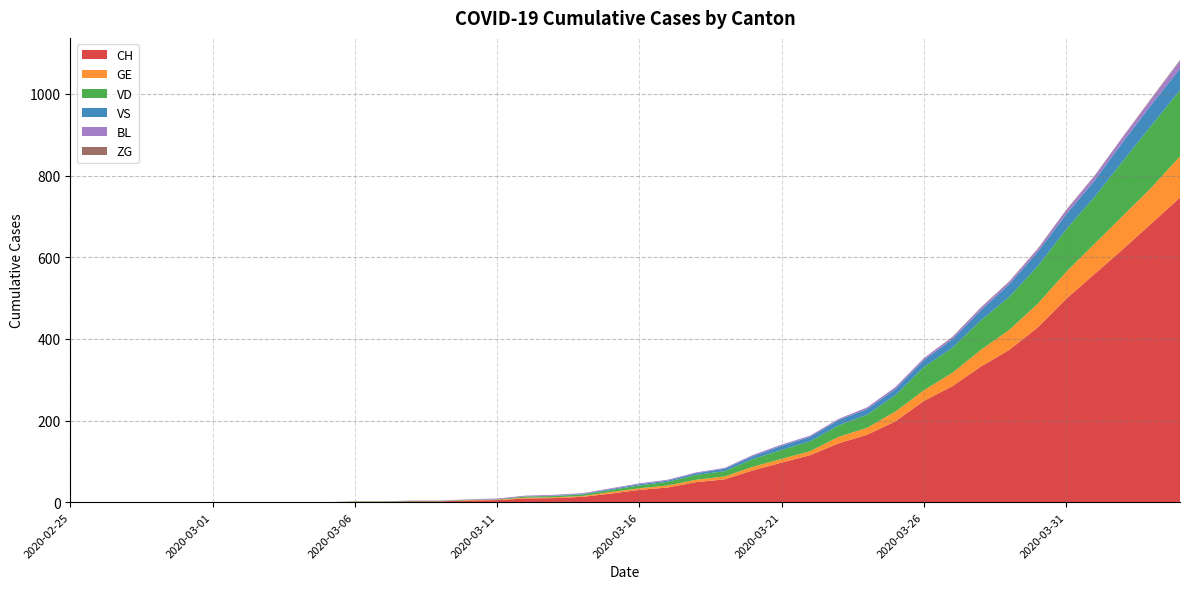

Reading left to right, list all the values displayed in this chart.

CH: 2020-02-25=0	2020-02-26=0	2020-02-27=0	2020-02-28=0	2020-02-29=0	2020-03-01=0	2020-03-02=0	2020-03-03=0	2020-03-04=0	2020-03-05=0	2020-03-06=1	2020-03-07=1	2020-03-08=2	2020-03-09=2	2020-03-10=4	2020-03-11=5	2020-03-12=9	2020-03-13=10	2020-03-14=13	2020-03-15=21	2020-03-16=30	2020-03-17=36	2020-03-18=49	2020-03-19=56	2020-03-20=78	2020-03-21=97	2020-03-22=115	2020-03-23=144	2020-03-24=165	2020-03-25=198	2020-03-26=248	2020-03-27=284	2020-03-28=332	2020-03-29=373	2020-03-30=428	2020-03-31=498	2020-04-01=559	2020-04-02=620	2020-04-03=683	2020-04-04=746
GE: 2020-02-25=0	2020-02-26=0	2020-02-27=0	2020-02-28=0	2020-02-29=0	2020-03-01=0	2020-03-02=0	2020-03-03=0	2020-03-04=0	2020-03-05=0	2020-03-06=0	2020-03-07=0	2020-03-08=0	2020-03-09=0	2020-03-10=1	2020-03-11=1	2020-03-12=2	2020-03-13=2	2020-03-14=2	2020-03-15=4	2020-03-16=4	2020-03-17=5	2020-03-18=6	2020-03-19=7	2020-03-20=9	2020-03-21=9	2020-03-22=10	2020-03-23=16	2020-03-24=17	2020-03-25=24	2020-03-26=26	2020-03-27=33	2020-03-28=41	2020-03-29=49	2020-03-30=58	2020-03-31=66	2020-04-01=74	2020-04-02=82	2020-04-03=88	2020-04-04=101
VD: 2020-02-25=0	2020-02-26=0	2020-02-27=0	2020-02-28=0	2020-02-29=0	2020-03-01=0	2020-03-02=0	2020-03-03=0	2020-03-04=0	2020-03-05=0	2020-03-06=1	2020-03-07=1	2020-03-08=1	2020-03-09=1	2020-03-10=1	2020-03-11=1	2020-03-12=3	2020-03-13=3	2020-03-14=4	2020-03-15=5	2020-03-16=7	2020-03-17=9	2020-03-18=12	2020-03-19=13	2020-03-20=19	2020-03-21=22	2020-03-22=24	2020-03-23=28	2020-03-24=32	2020-03-25=40	2020-03-26=57	2020-03-27=61	2020-03-28=72	2020-03-29=81	2020-03-30=92	2020-03-31=104	2020-04-01=115	2020-04-02=134	2020-04-03=152	2020-04-04=162
VS: 2020-02-25=0	2020-02-26=0	2020-02-27=0	2020-02-28=0	2020-02-29=0	2020-03-01=0	2020-03-02=0	2020-03-03=0	2020-03-04=0	2020-03-05=0	2020-03-06=0	2020-03-07=0	2020-03-08=0	2020-03-09=0	2020-03-10=0	2020-03-11=0	2020-03-12=0	2020-03-13=1	2020-03-14=1	2020-03-15=2	2020-03-16=3	2020-03-17=3	2020-03-18=4	2020-03-19=6	2020-03-20=7	2020-03-21=10	2020-03-22=11	2020-03-23=13	2020-03-24=14	2020-03-25=15	2020-03-26=17	2020-03-27=21	2020-03-28=25	2020-03-29=31	2020-03-30=35	2020-03-31=37	2020-04-01=40	2020-04-02=47	2020-04-03=51	2020-04-04=53
BL: 2020-02-25=0	2020-02-26=0	2020-02-27=0	2020-02-28=0	2020-02-29=0	2020-03-01=0	2020-03-02=0	2020-03-03=0	2020-03-04=0	2020-03-05=0	2020-03-06=0	2020-03-07=0	2020-03-08=1	2020-03-09=1	2020-03-10=1	2020-03-11=2	2020-03-12=2	2020-03-13=2	2020-03-14=2	2020-03-15=2	2020-03-16=2	2020-03-17=2	2020-03-18=2	2020-03-19=2	2020-03-20=3	2020-03-21=3	2020-03-22=3	2020-03-23=3	2020-03-24=4	2020-03-25=5	2020-03-26=5	2020-03-27=5	2020-03-28=6	2020-03-29=6	2020-03-30=7	2020-03-31=10	2020-04-01=11	2020-04-02=12	2020-04-03=14	2020-04-04=19
ZG: 2020-02-25=0	2020-02-26=0	2020-02-27=0	2020-02-28=0	2020-02-29=0	2020-03-01=0	2020-03-02=0	2020-03-03=0	2020-03-04=0	2020-03-05=0	2020-03-06=0	2020-03-07=0	2020-03-08=0	2020-03-09=0	2020-03-10=0	2020-03-11=0	2020-03-12=0	2020-03-13=0	2020-03-14=0	2020-03-15=0	2020-03-16=0	2020-03-17=0	2020-03-18=0	2020-03-19=0	2020-03-20=0	2020-03-21=0	2020-03-22=0	2020-03-23=0	2020-03-24=0	2020-03-25=0	2020-03-26=0	2020-03-27=1	2020-03-28=1	2020-03-29=1	2020-03-30=1	2020-03-31=1	2020-04-01=1	2020-04-02=1	2020-04-03=2	2020-04-04=2